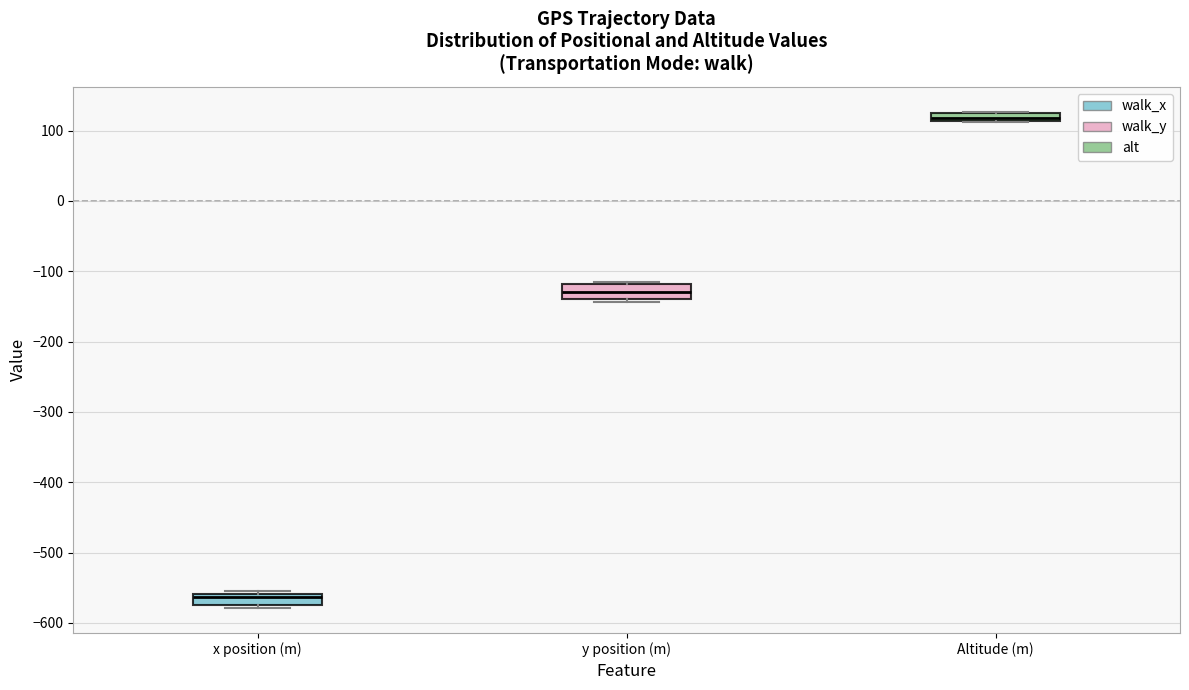

Which box has the highest median line?

Altitude (m)